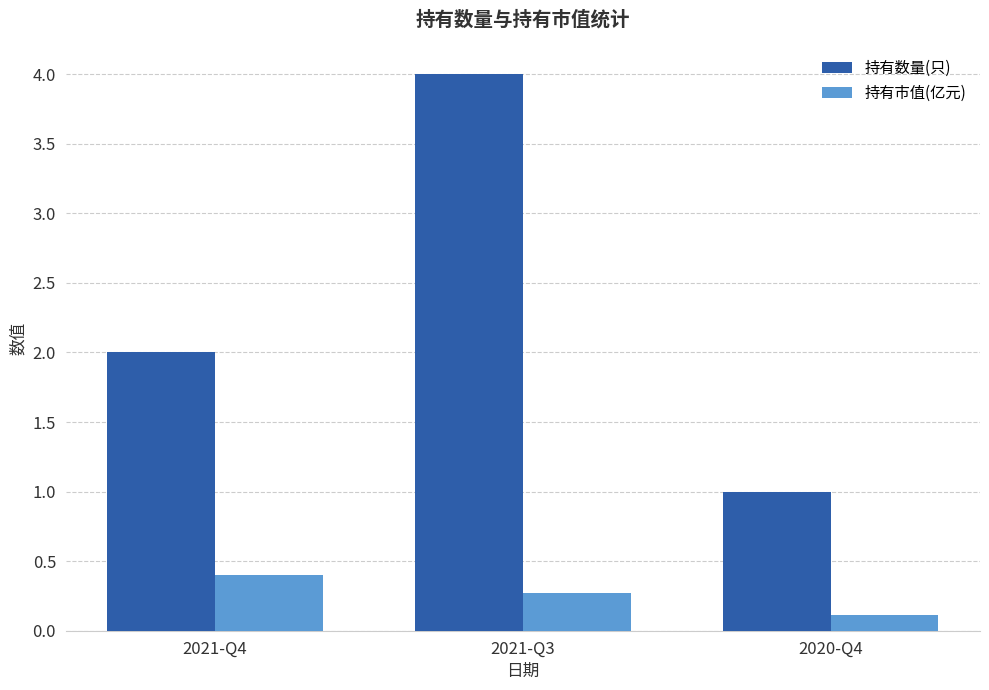

At 2021-Q4, list the series in order from largest to smallest.

持有数量(只), 持有市值(亿元)